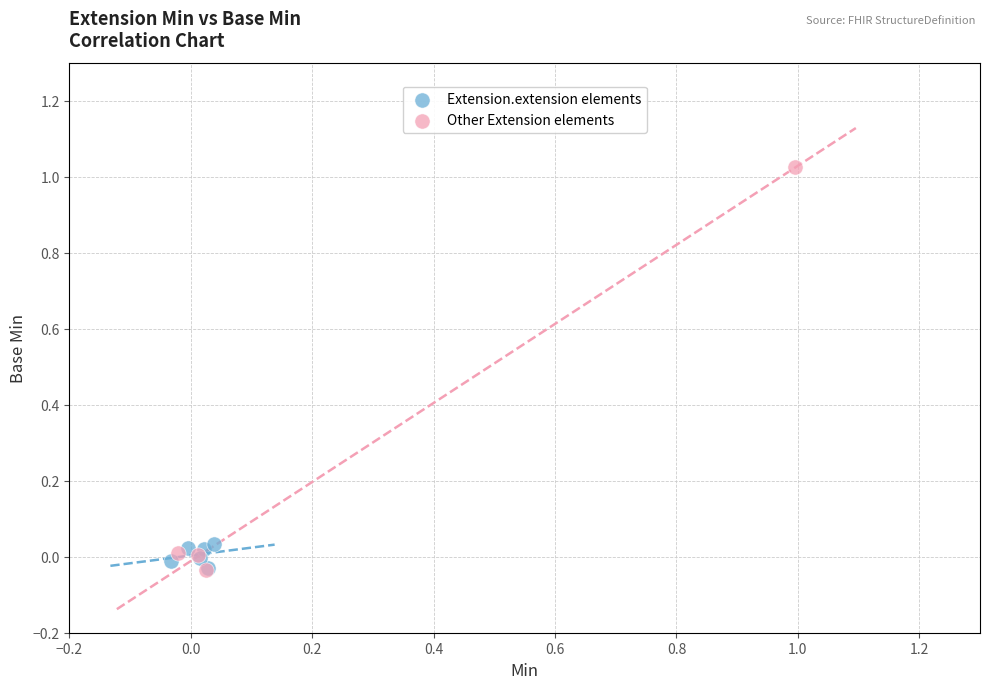

Which series has the widest spread of Y values?

Other Extension elements